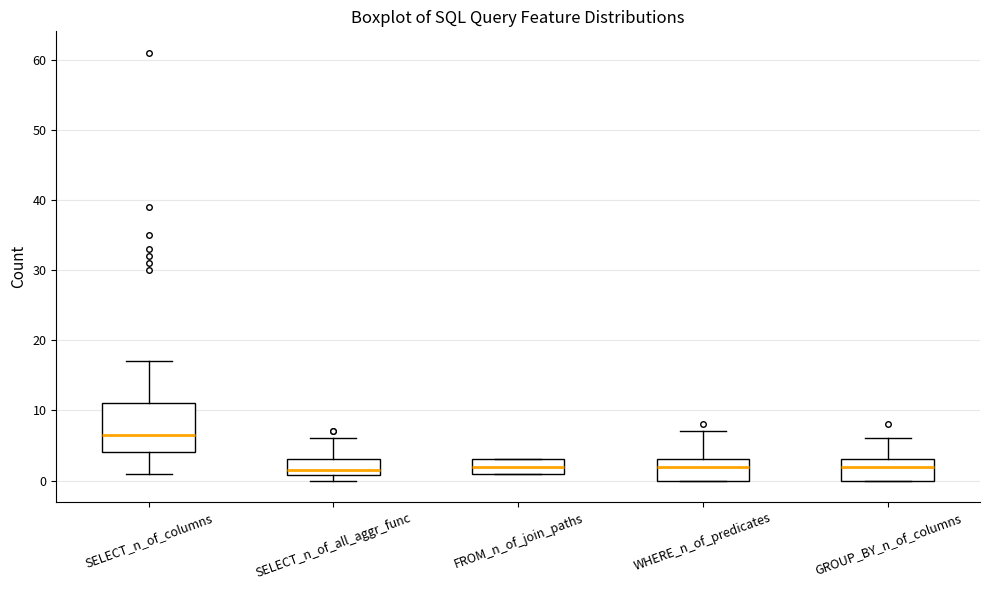

Which box is the tallest, from its lower edge to its upper edge?

SELECT_n_of_columns